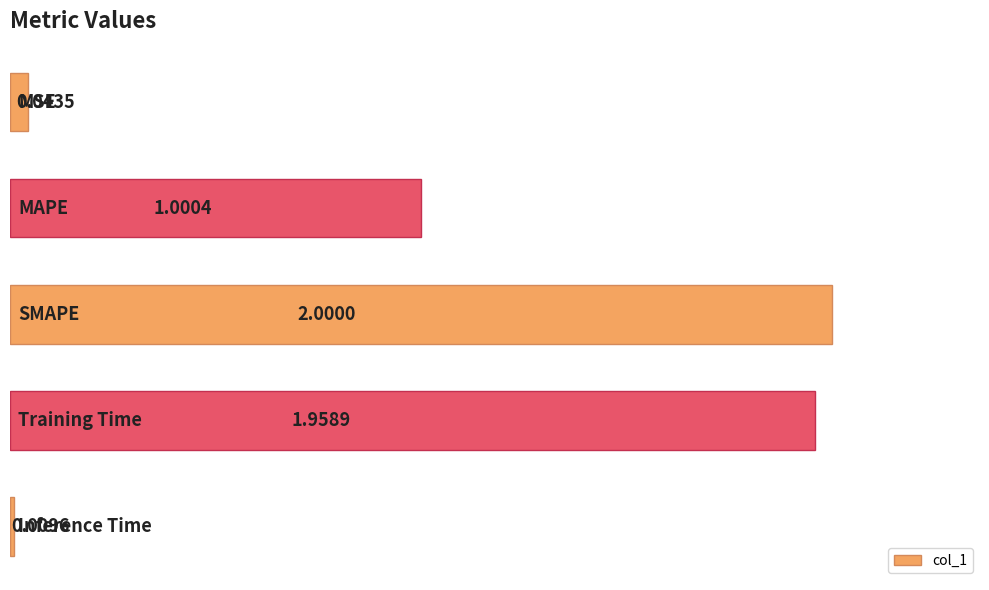

What is the average value?

1.0